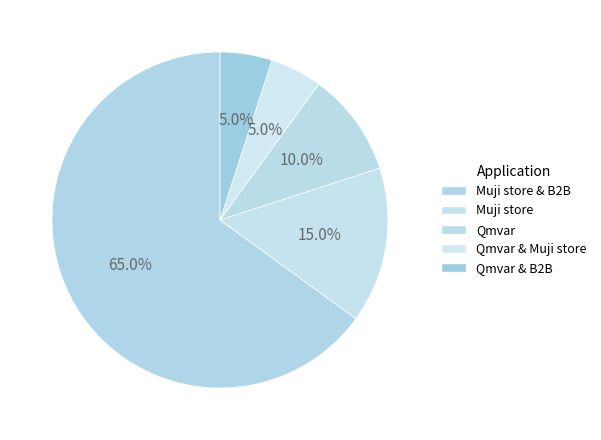

Count the number of slices in the pie.

5